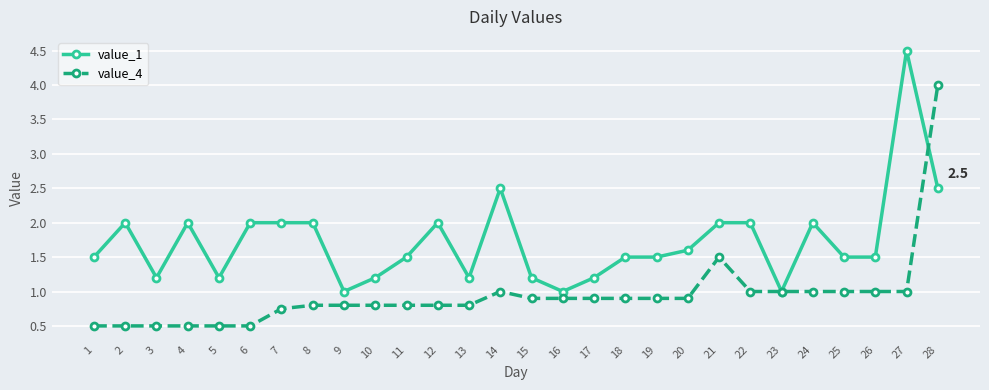

How many distinct data groups are displayed?

2